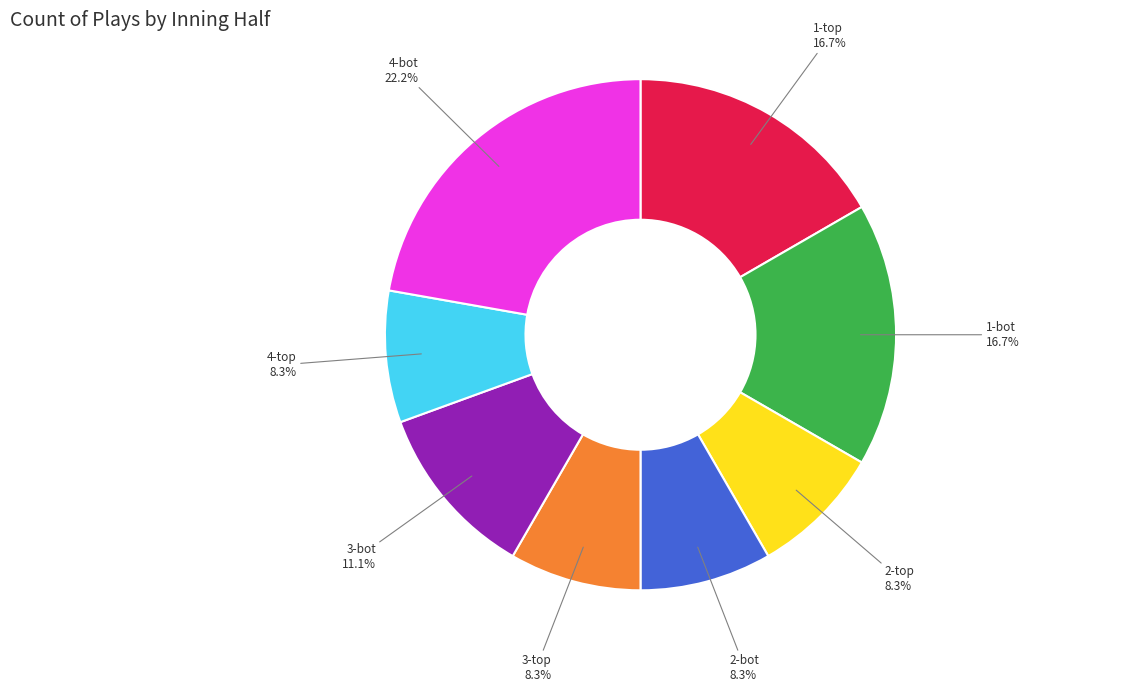

To the nearest percent, what is the difference between the largest and smallest slice percentages?

14%